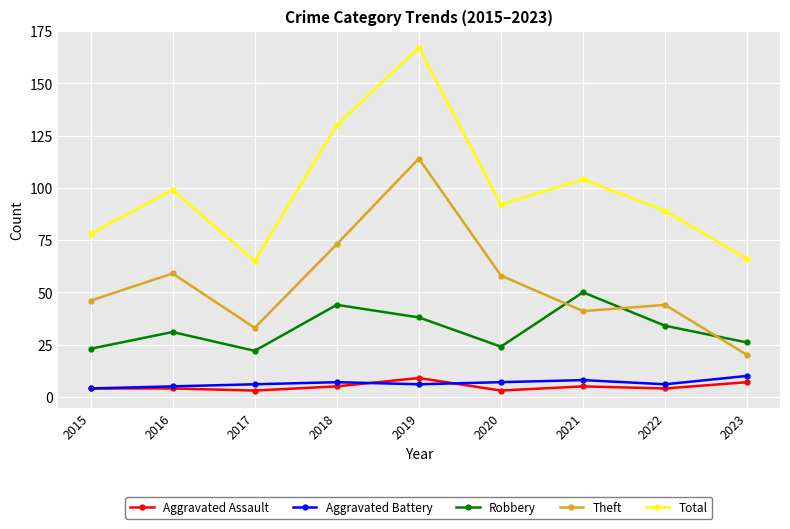

How many series are shown in this chart?

5